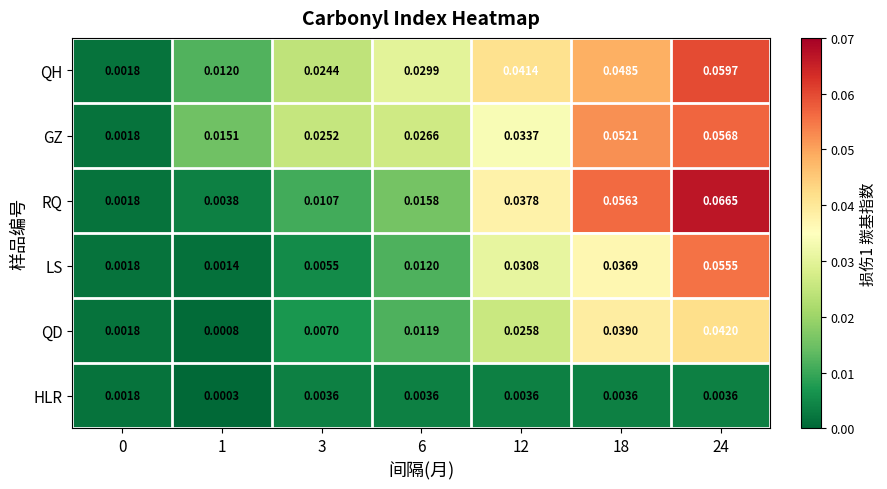

Is the value of QD at 1 greater than the value of RQ at 6?

No